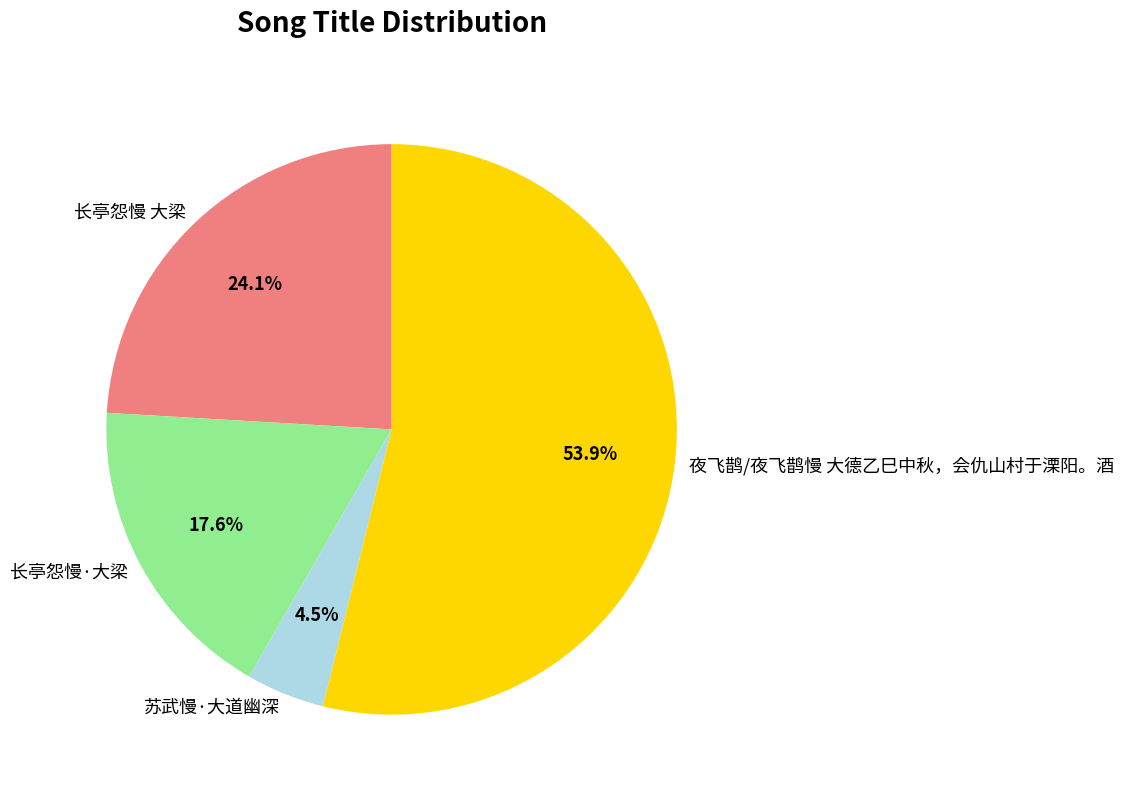

Which slice is the largest?

夜飞鹊/夜飞鹊慢 大德乙巳中秋，会仇山村于溧阳。酒